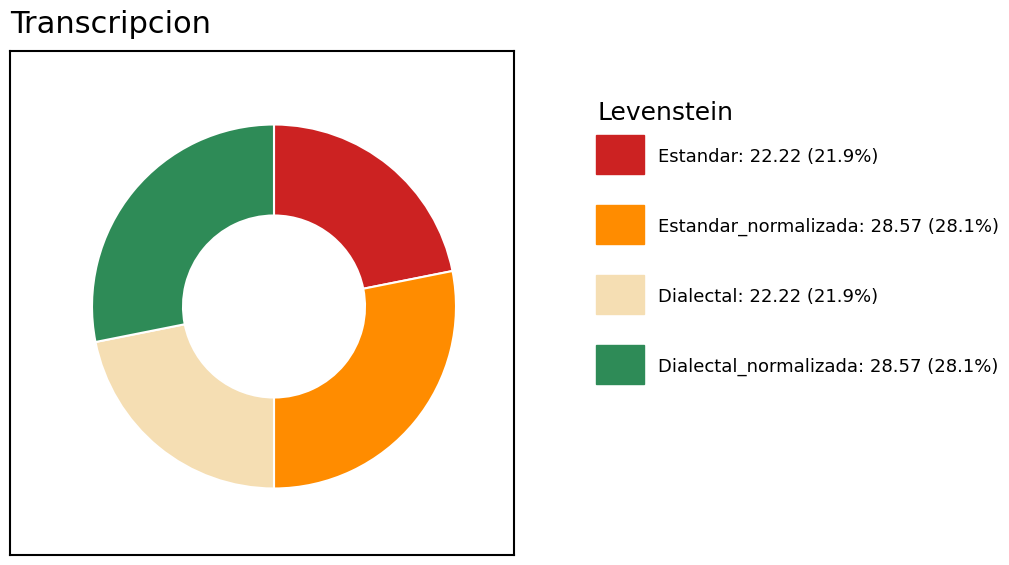

Is there a majority slice in this chart?

No